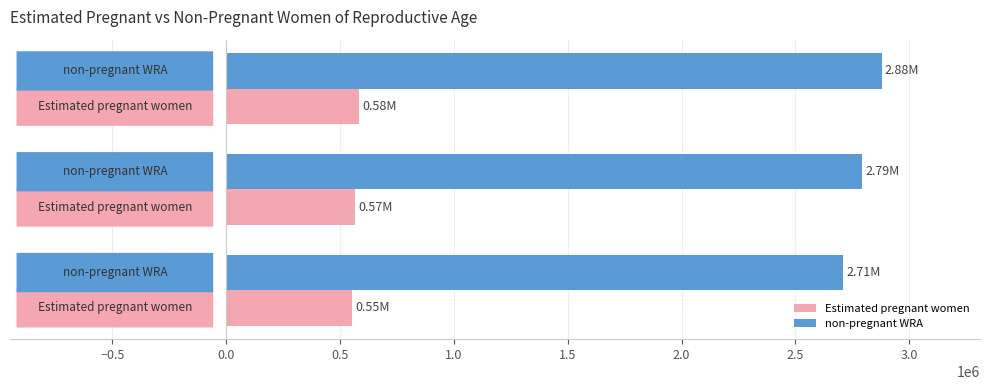

At how many categories does at least one series exceed 2657414?

3